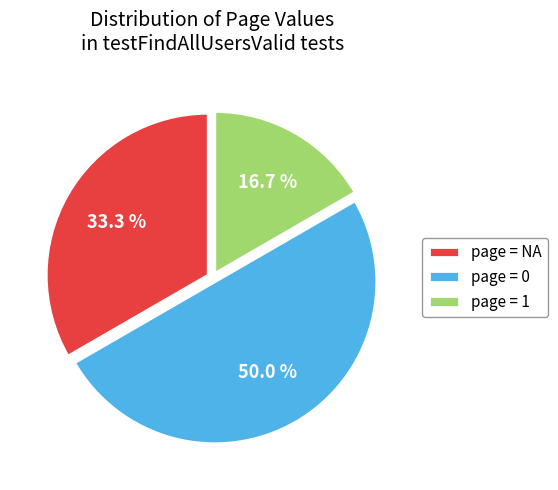

Rank the categories by value from highest to lowest.

page = 0, page = NA, page = 1